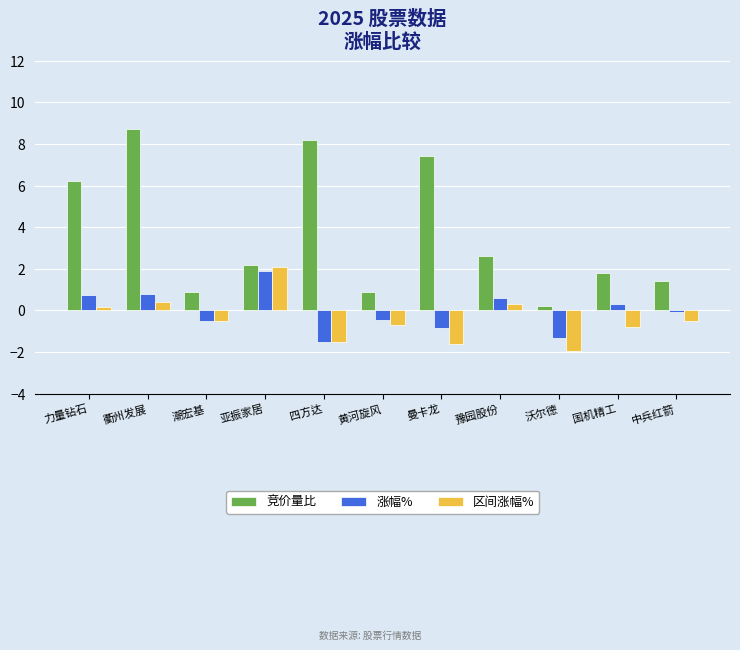

What is the smallest value displayed?

-1.9